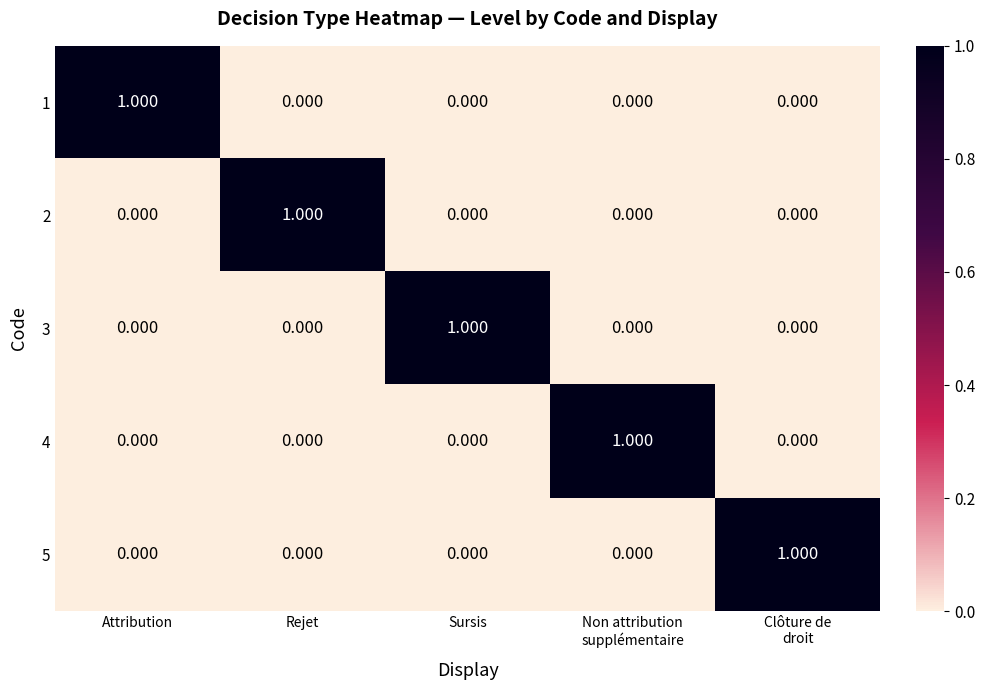

At how many categories does at least one series exceed 0?

5